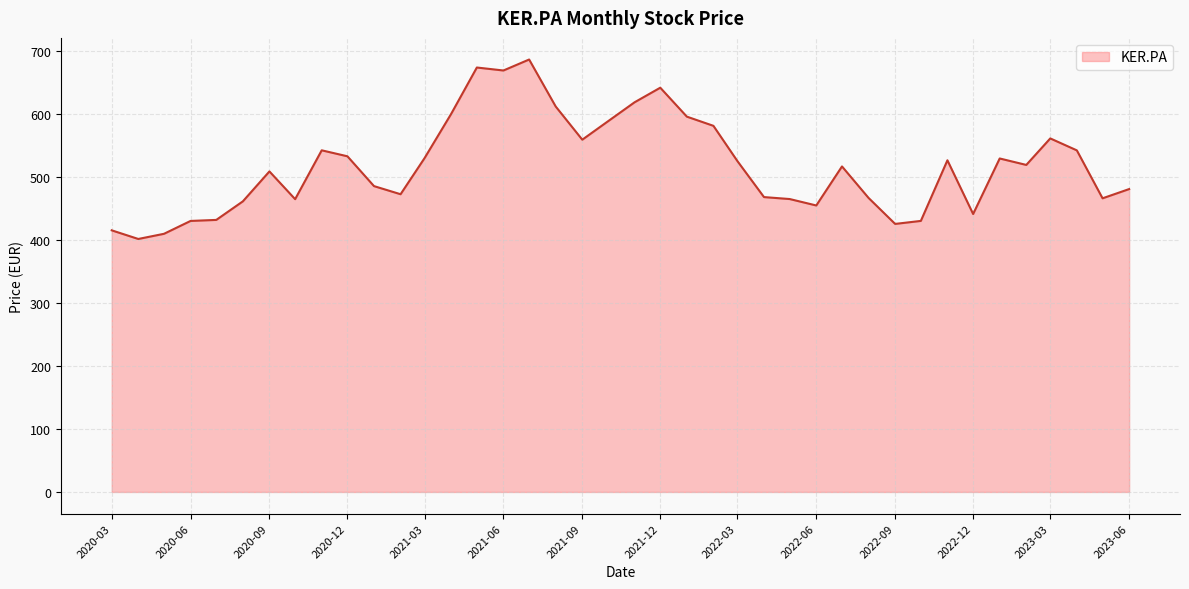

What is the difference between the maximum and minimum values?

284.8